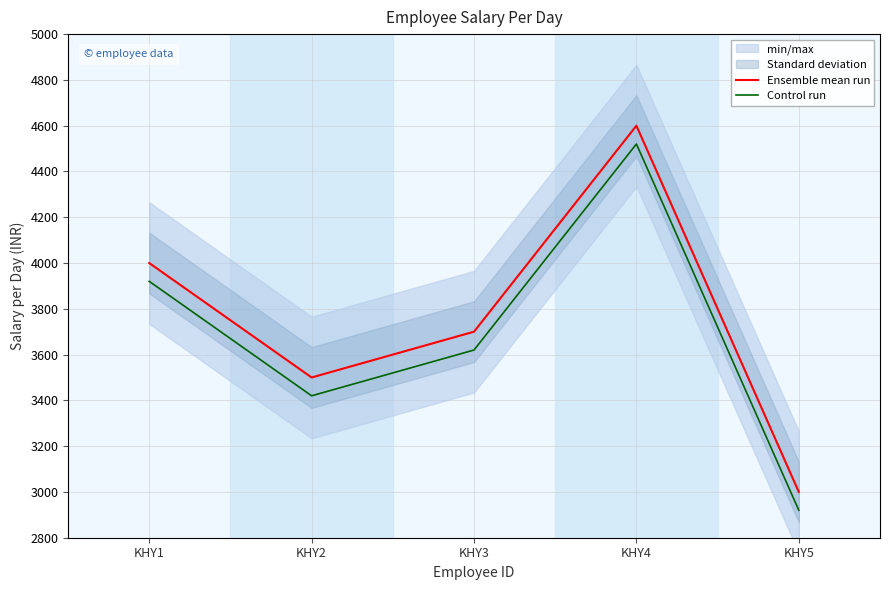

What is the spread (max minus min) of values at KHY2?

80